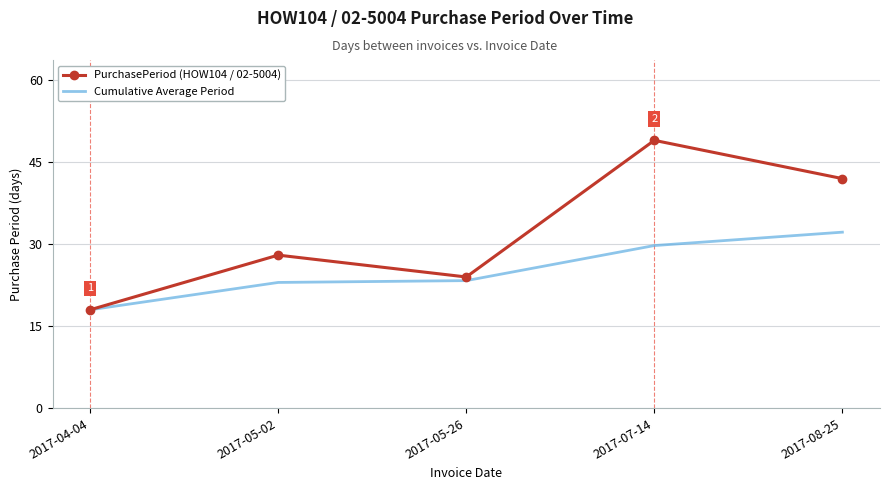

At which category does PurchasePeriod (HOW104 / 02-5004) reach its first local valley?

2017-05-26